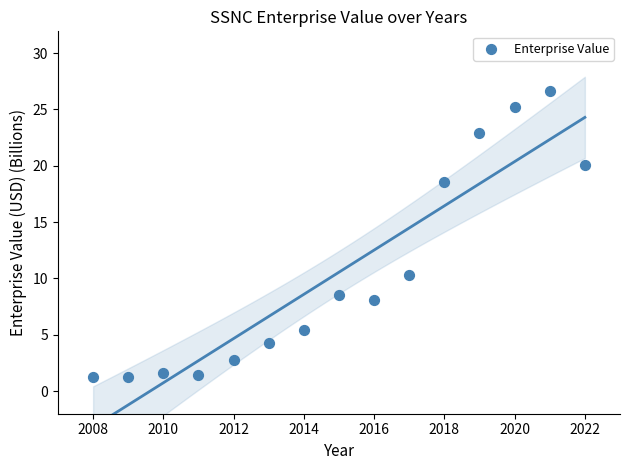

What is the range of X values (max minus min)?

14.0